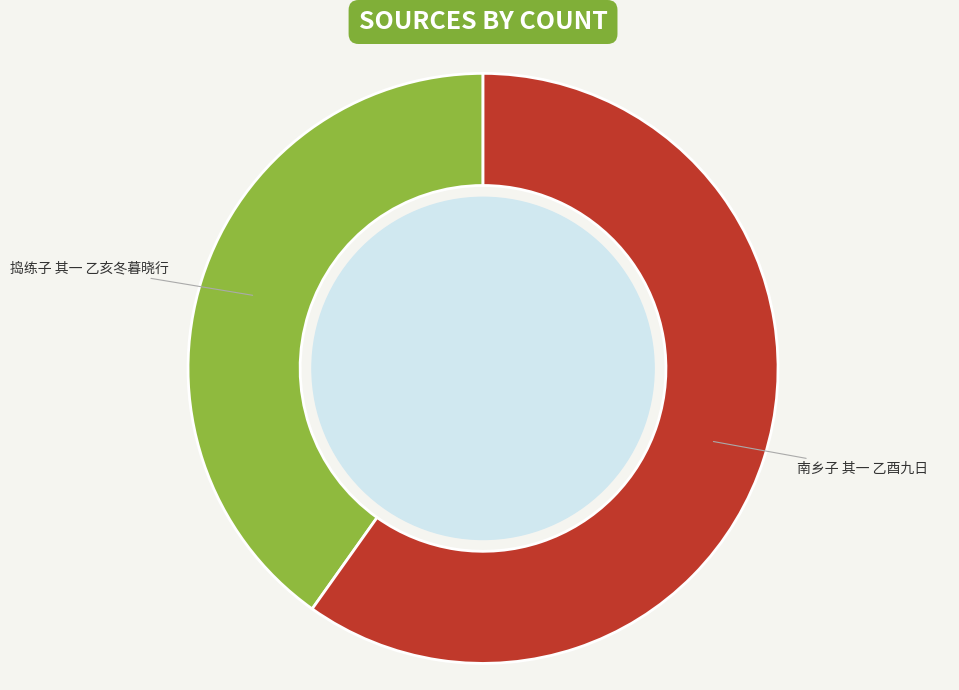

How many slices are in this pie chart?

2